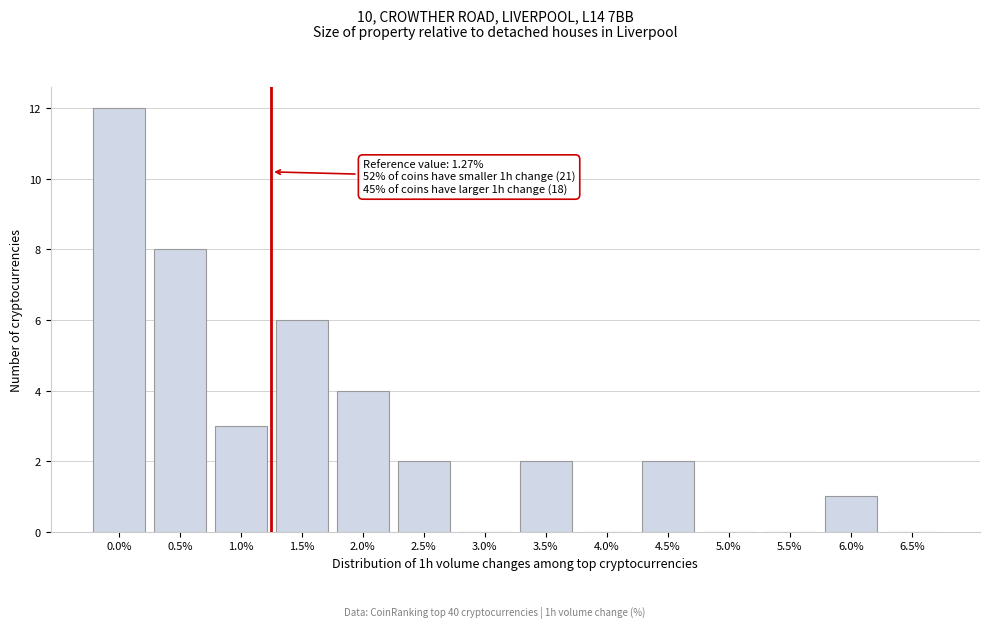

Reading right to left, what are all the values shown in this chart?

6.5%=0	6.0%=1	5.5%=0	5.0%=0	4.5%=2	4.0%=0	3.5%=2	3.0%=0	2.5%=2	2.0%=4	1.5%=6	1.0%=3	0.5%=8	0.0%=12